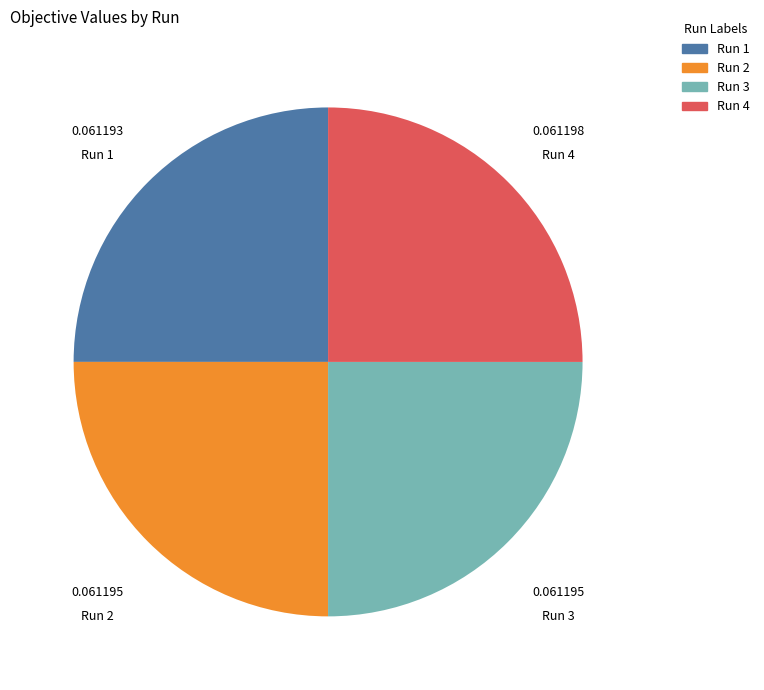

Does Run 2 account for over 50% of the chart?

No